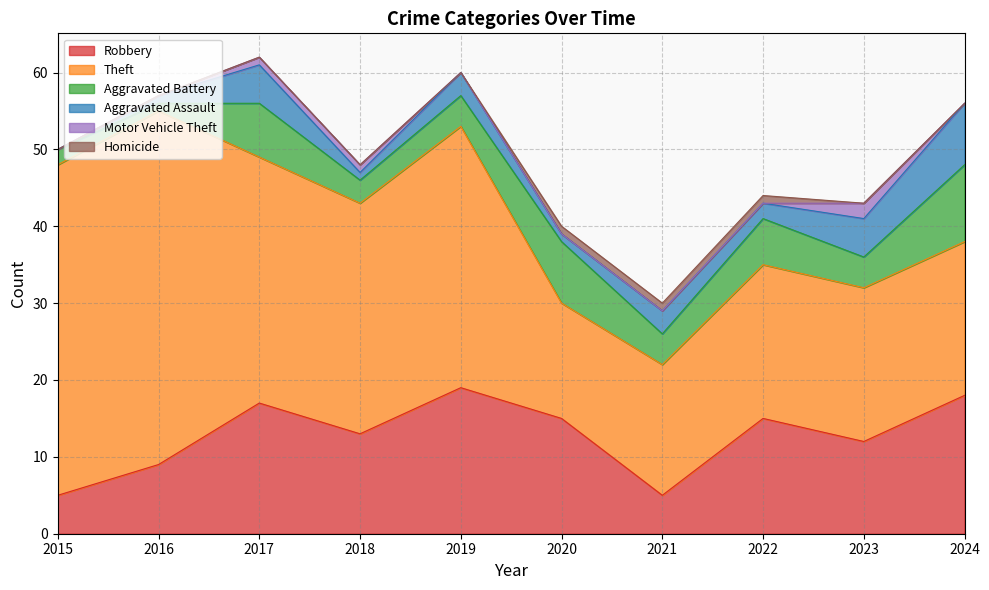

What are all the series names shown in the legend?

Robbery, Theft, Aggravated Battery, Aggravated Assault, Motor Vehicle Theft, Homicide